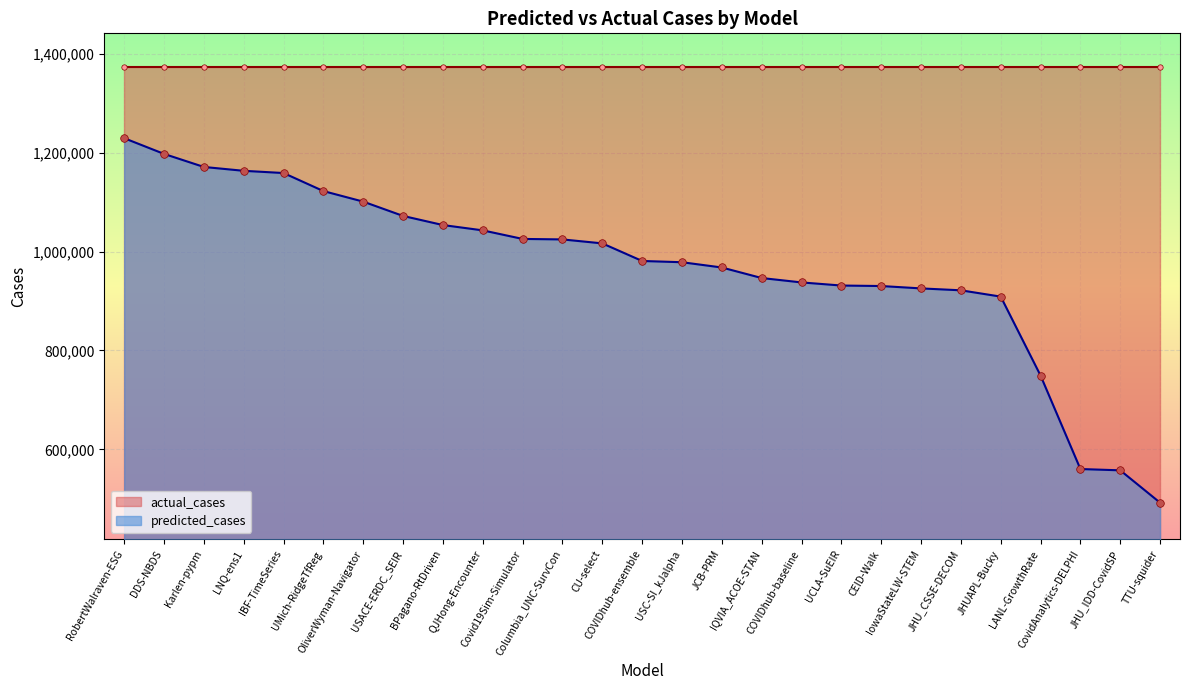

What is the ratio of the value at BPagano-RtDriven to the value at CovidAnalytics-DELPHI?

1.9